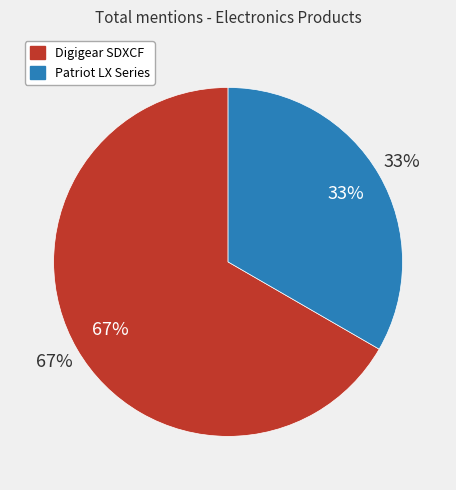

What percentage is NOT represented by Digigear SDXCF SD SDHC SDXC to CF Type?

33.3%